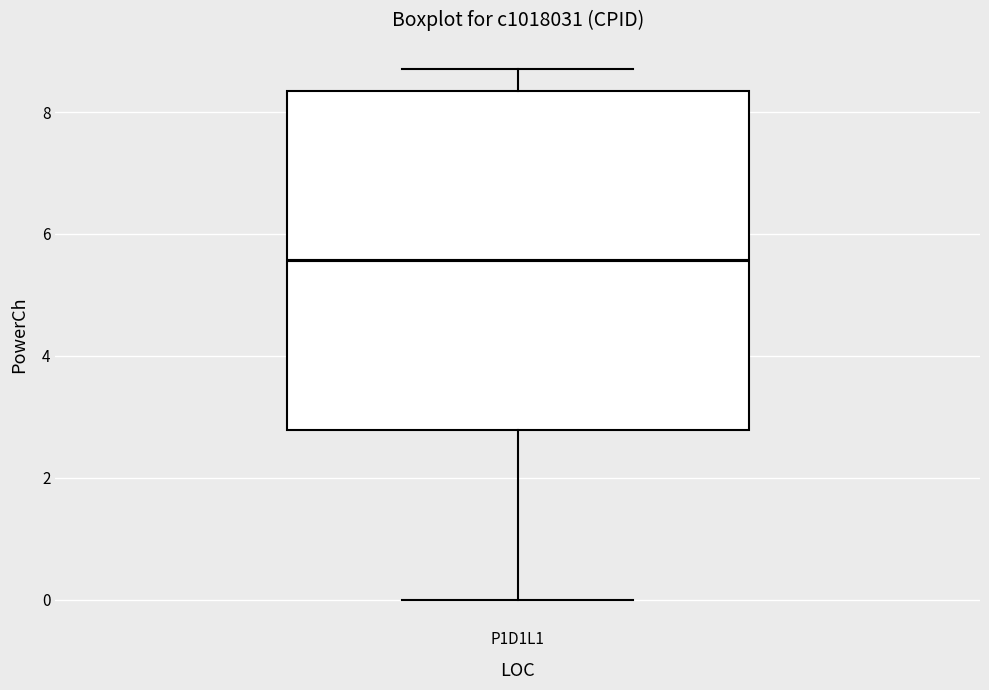

Transcribe this box plot: give where the median line is, the range the box spans, and where the two whiskers end, as read against the y-axis. The values are not printed on the chart, so give them approximately, as read against the axis.

median 5.6, box 2.8 to 8.4, whiskers 0.0 to 8.8